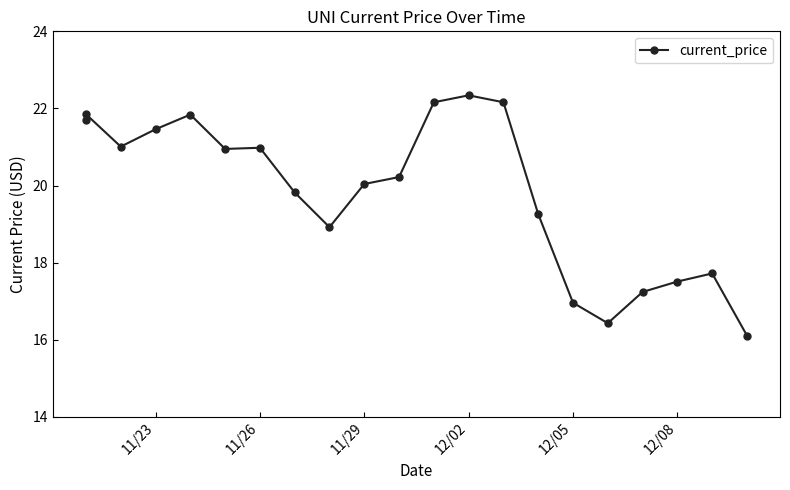

What is the sum of all values?

416.7